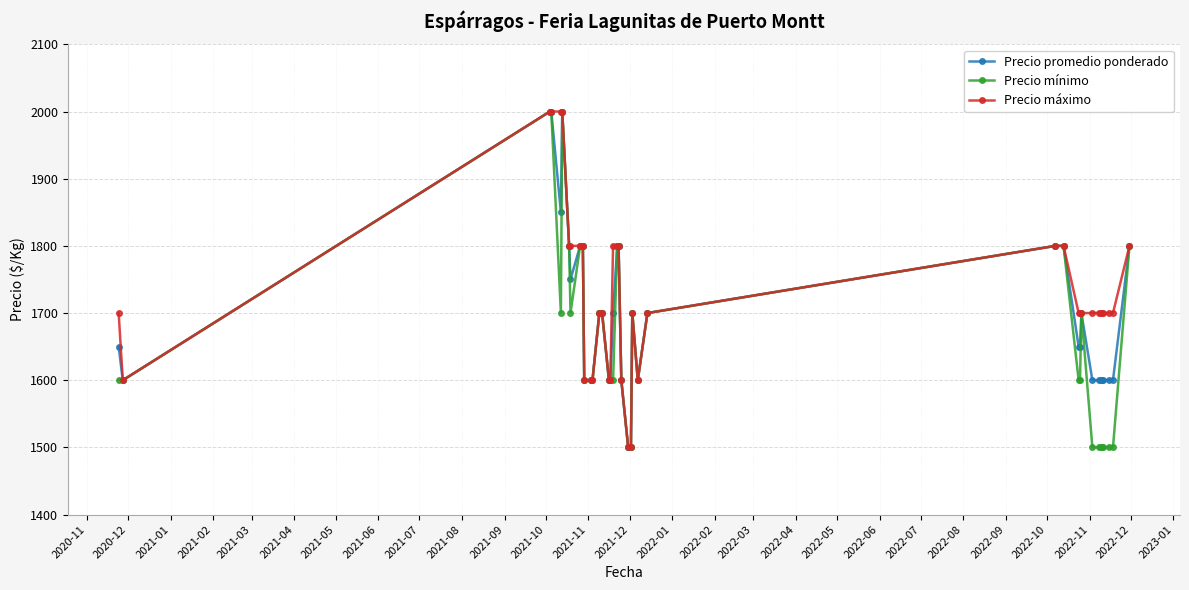

At how many categories does at least one series exceed 1918?

4